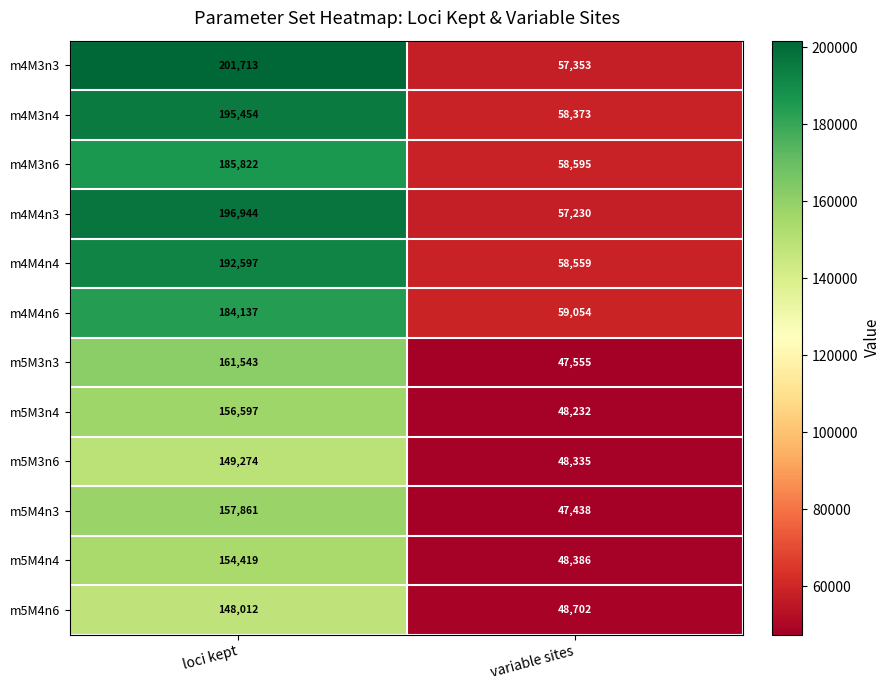

List the series in order of their peak value, lowest first.

m5M4n6, m5M3n6, m5M4n4, m5M3n4, m5M4n3, m5M3n3, m4M4n6, m4M3n6, m4M4n4, m4M3n4, m4M4n3, m4M3n3